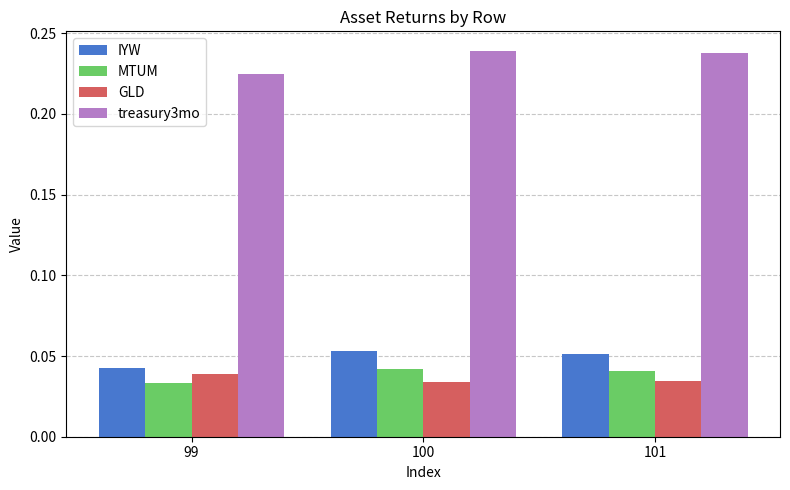

Between 99 and 100, which series saw the biggest shift?

treasury3mo